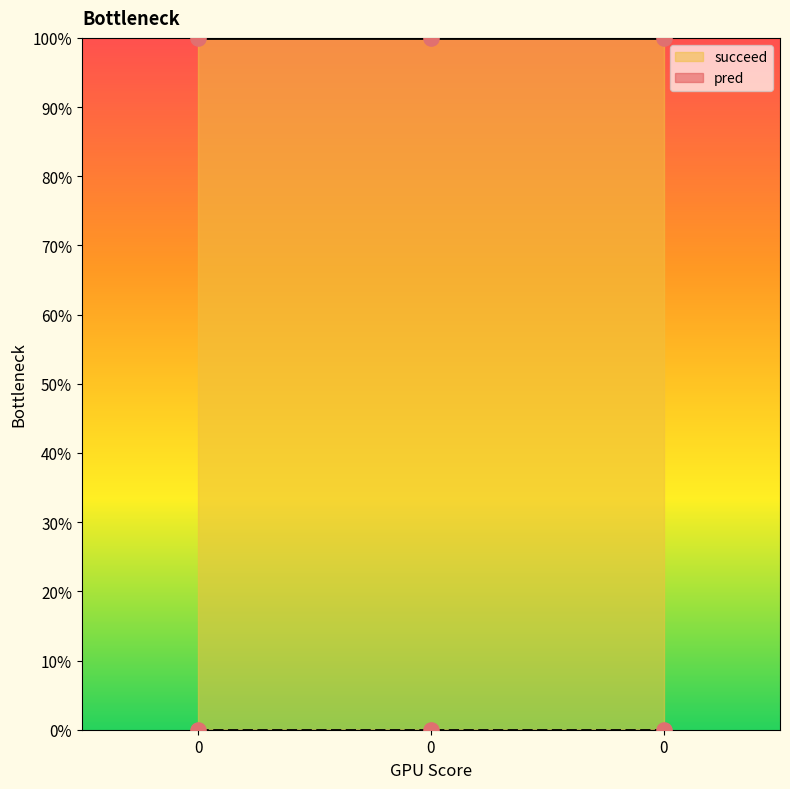

At how many categories does at least one series exceed 0?

3